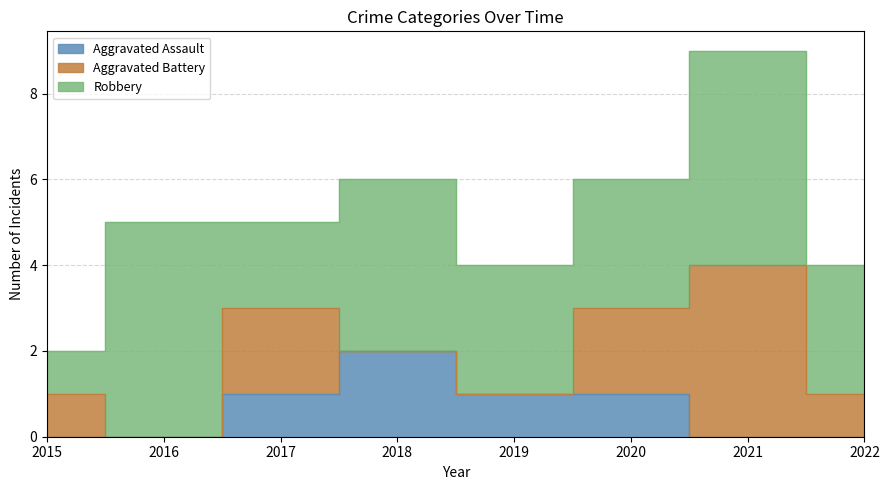

How many lines are shown in the chart?

3